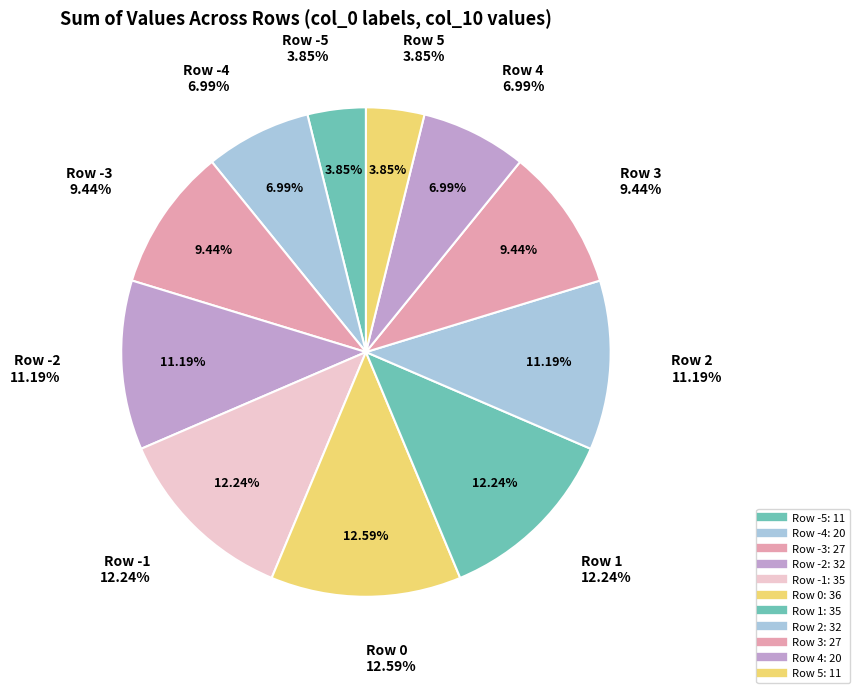

To the nearest percent, what is the average slice percentage?

9%